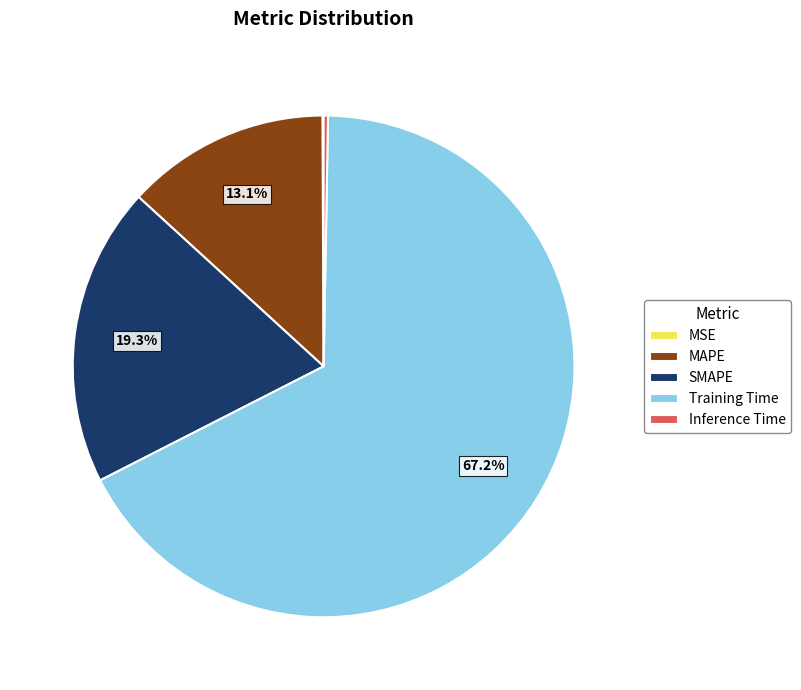

Which slice is the largest?

Training Time